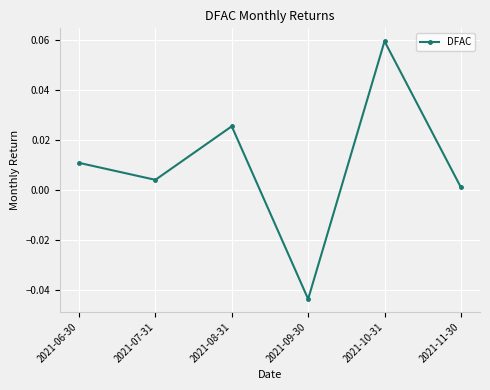

Rank the categories by value from highest to lowest.

2021-10-31, 2021-08-31, 2021-06-30, 2021-07-31, 2021-11-30, 2021-09-30